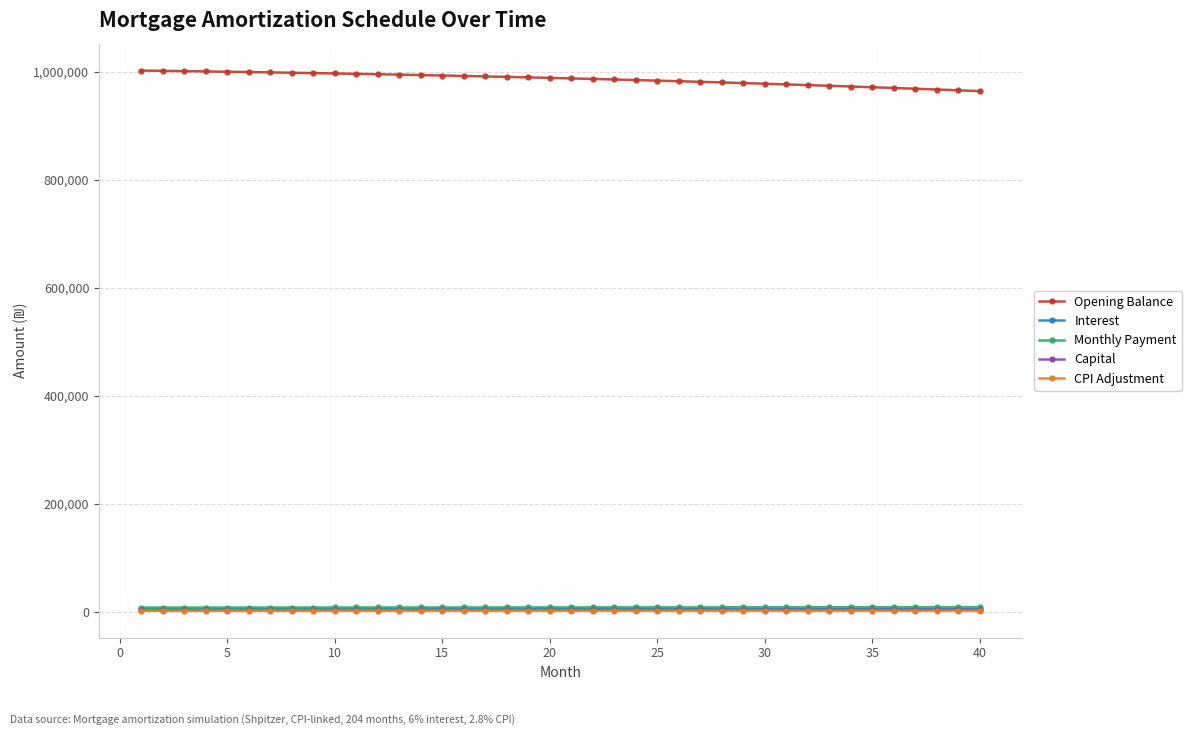

Is this an area chart (filled region under the line)?

No